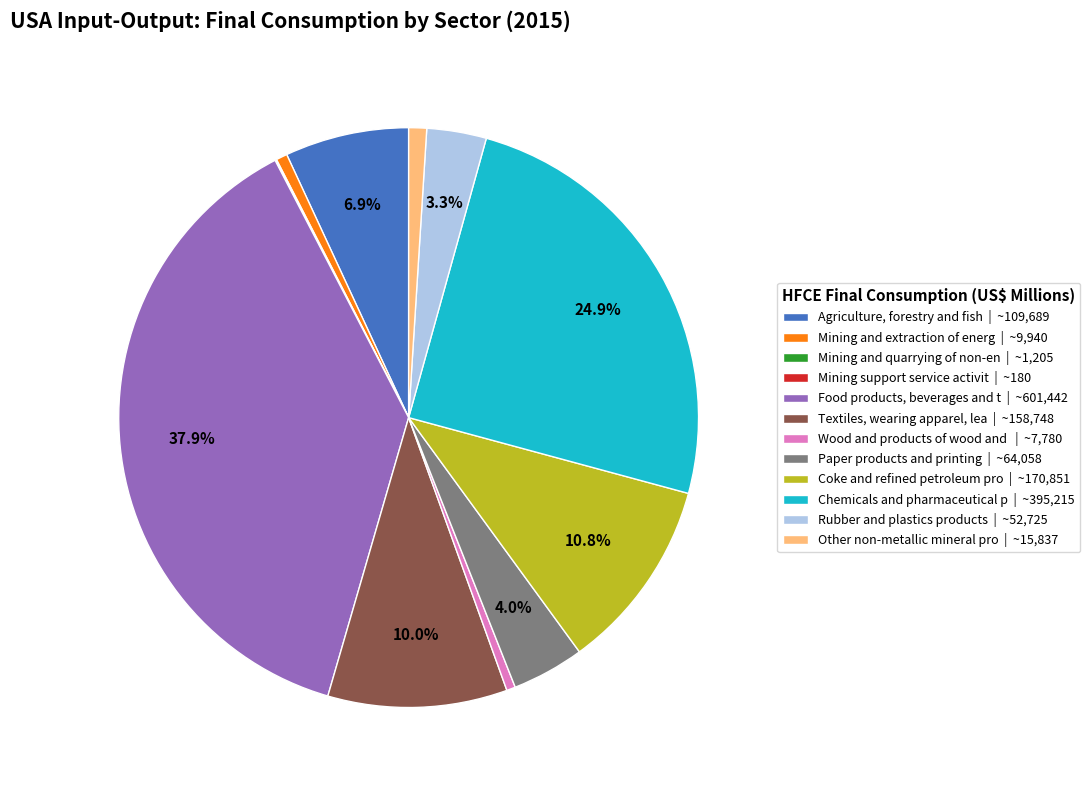

Is there a majority slice in this chart?

No